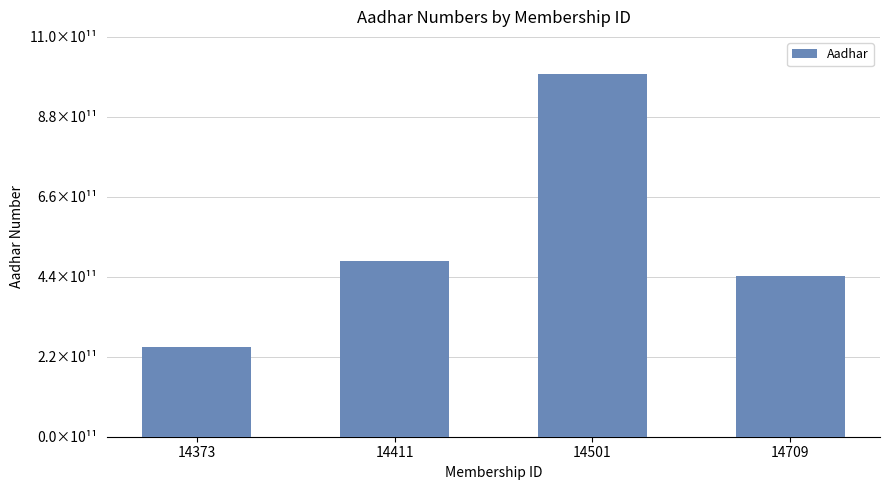

Is it true that the value at 14373 is 144006643026?

False